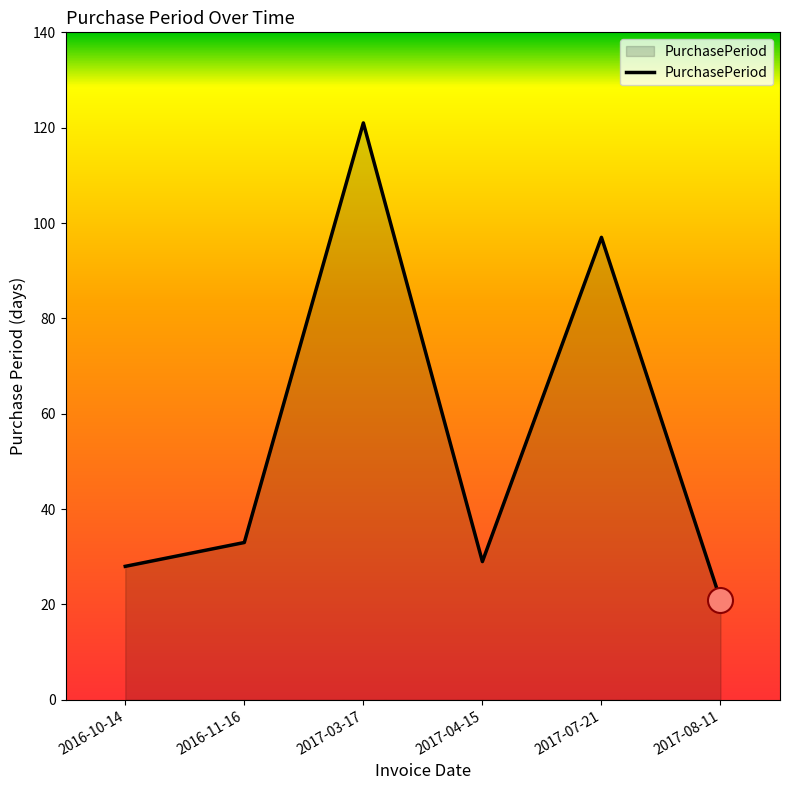

What is the change in value from 2017-04-15 to 2017-07-21?

+68